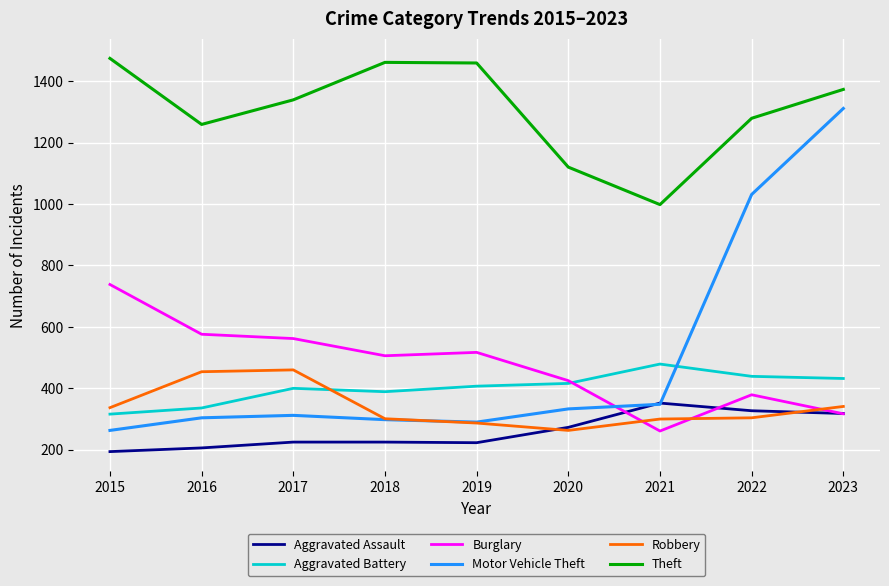

What is the greatest value displayed?

1474